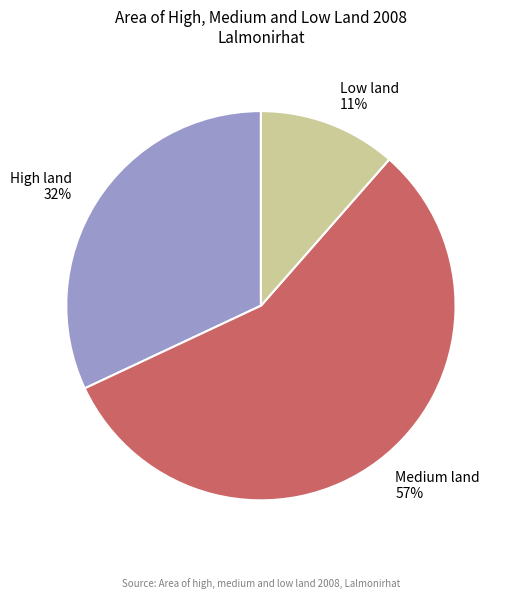

True or false: Medium land accounts for 57% of the total.

True